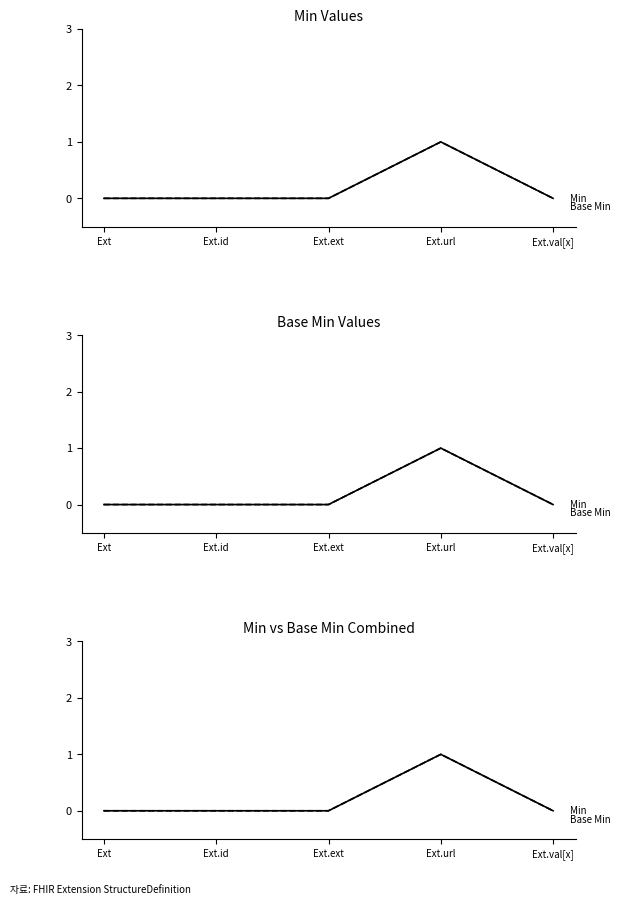

True or false: Base Min and Min intersect in this chart.

False